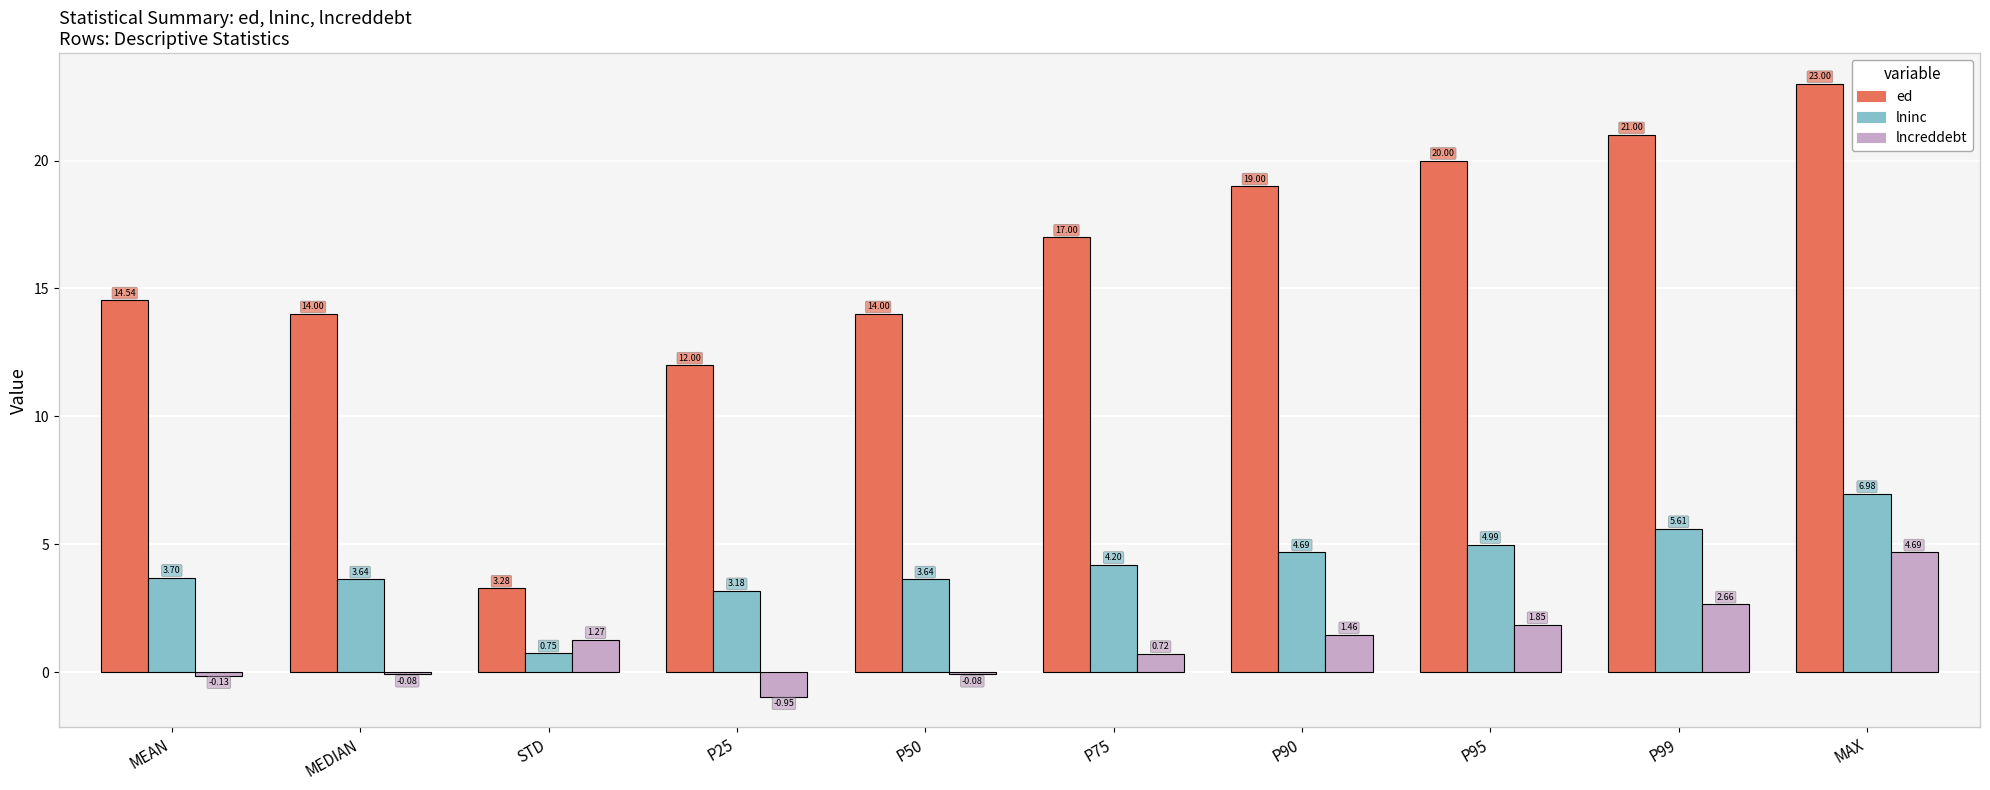

At which label does lncreddebt reach its peak?

MAX